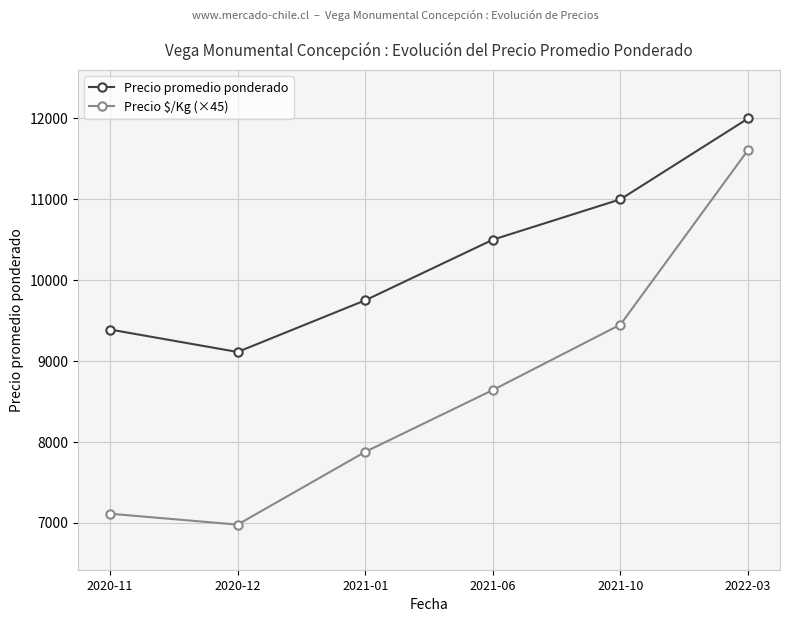

Rank the series by their average value, from lowest to highest.

Precio $/Kg (×45), Precio promedio ponderado